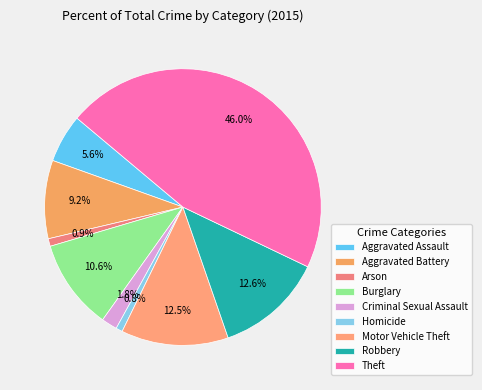

Approximately how many times larger is the value at Burglary compared to Motor Vehicle Theft?

0.8